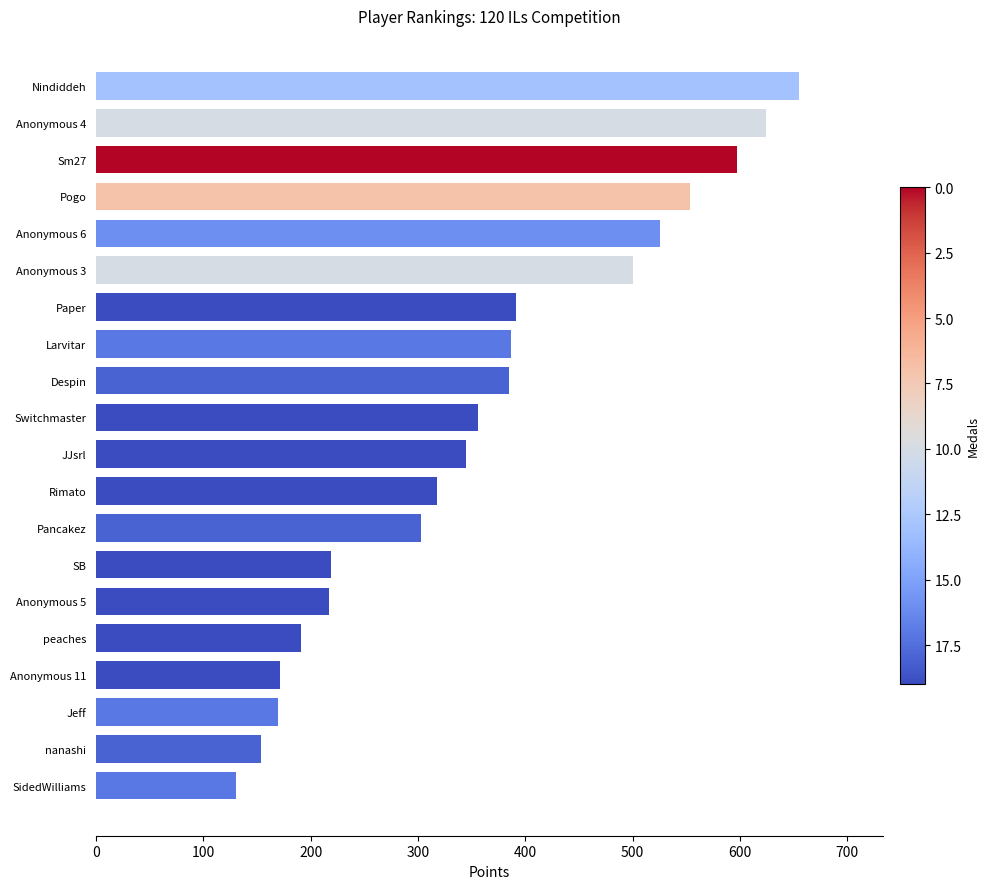

Is it true that the value at Nindiddeh is 655?

True